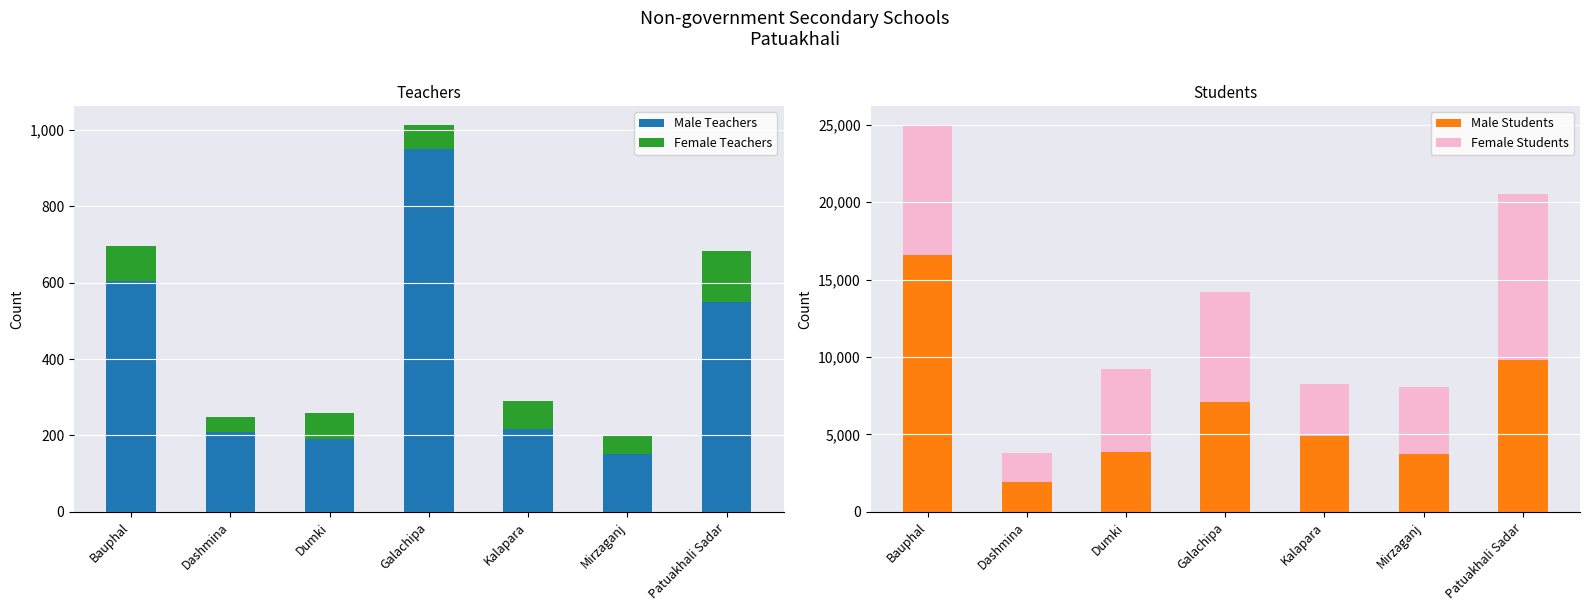

Between Dashmina and Kalapara, which series saw the biggest shift?

Male Students